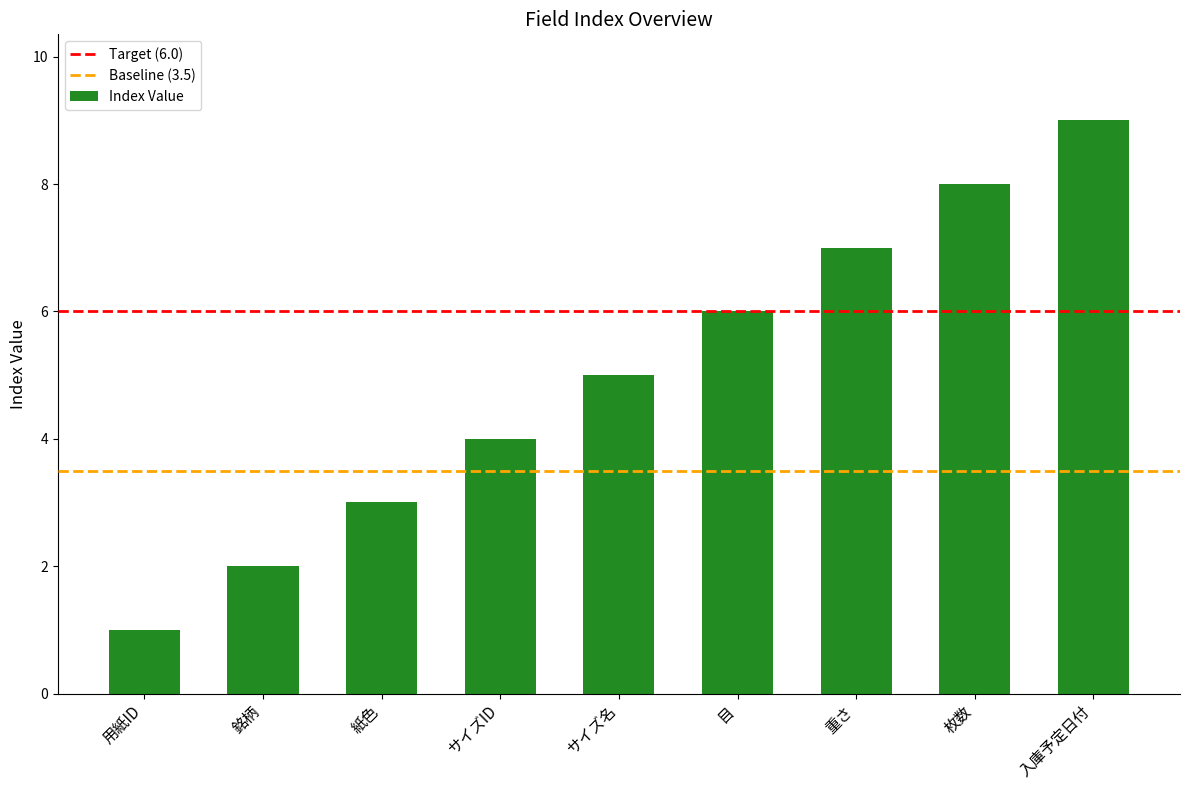

List the labels in order of value, smallest first.

用紙ID, 銘柄, 紙色, サイズID, サイズ名, 目, 重さ, 枚数, 入庫予定日付